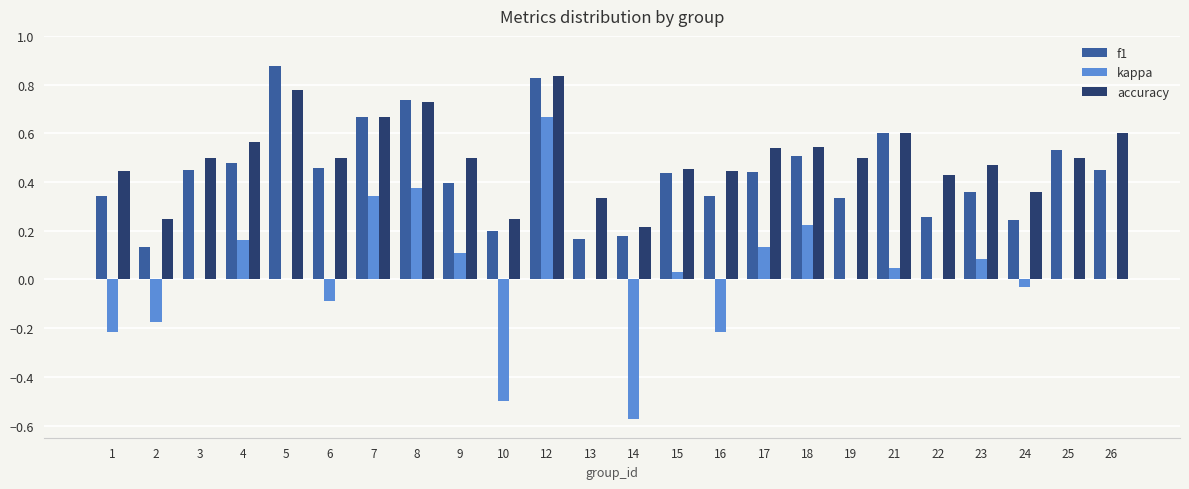

What is the sum of all accuracy values?

12.0